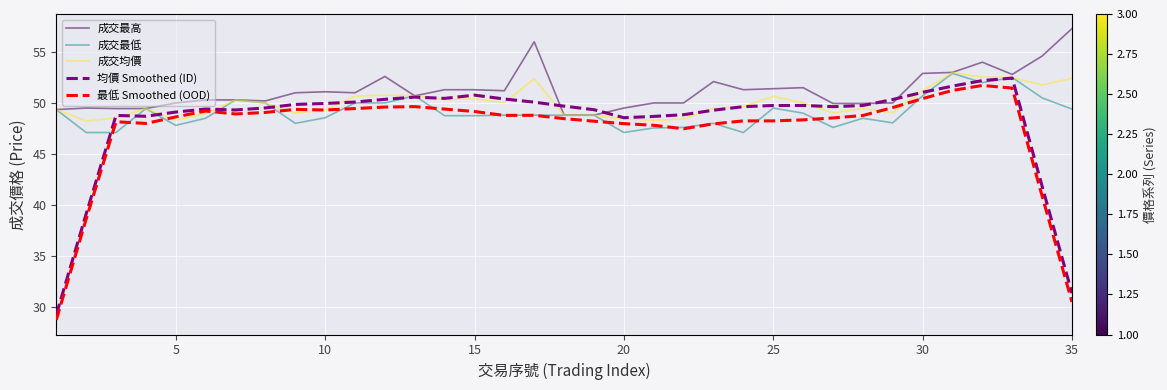

List the series in order of their overall mean, lowest first.

最低 Smoothed (OOD), 均價 Smoothed (ID), 成交最低, 成交均價, 成交最高